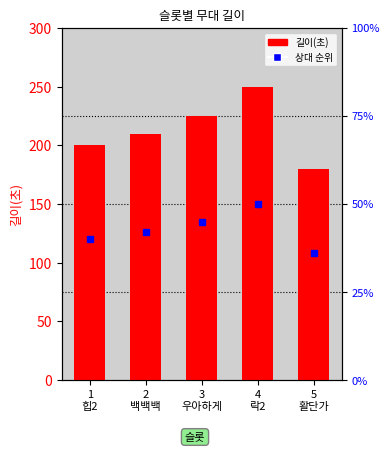

How many data points are less than 210?

2